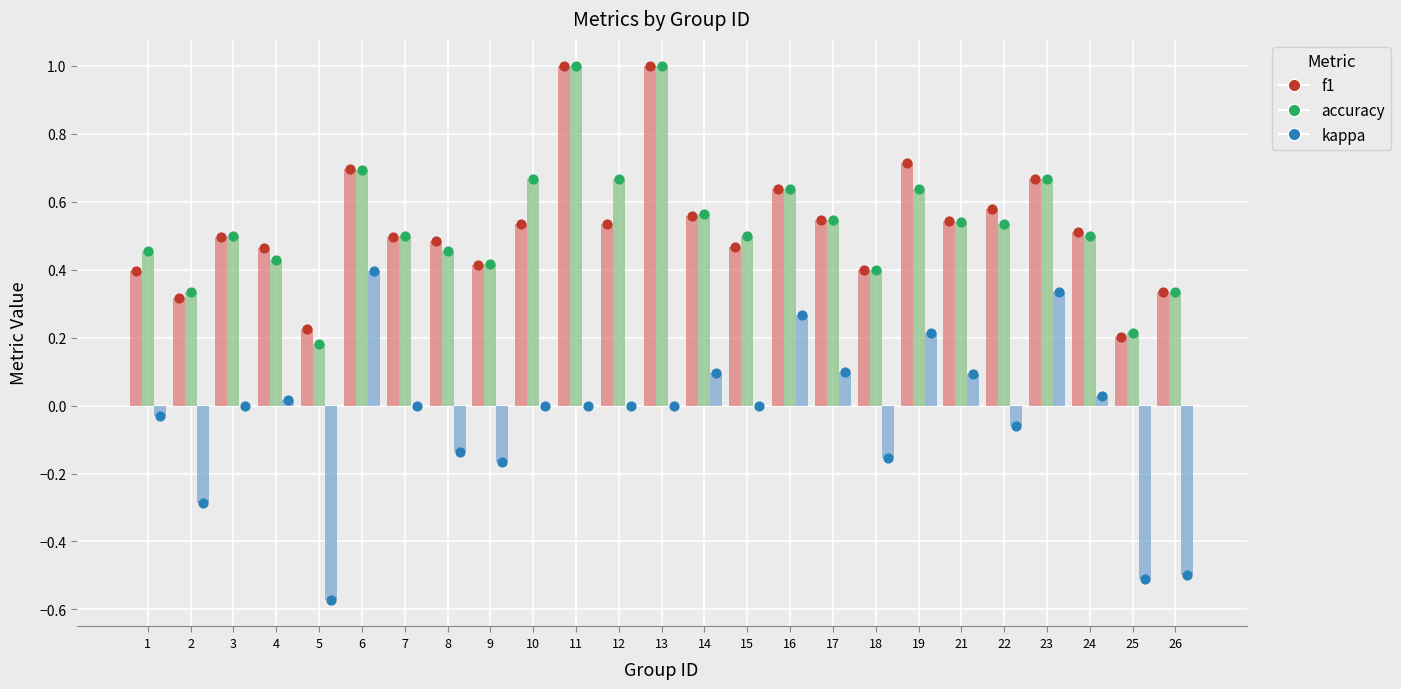

What are all the series names shown in the legend?

f1, accuracy, kappa